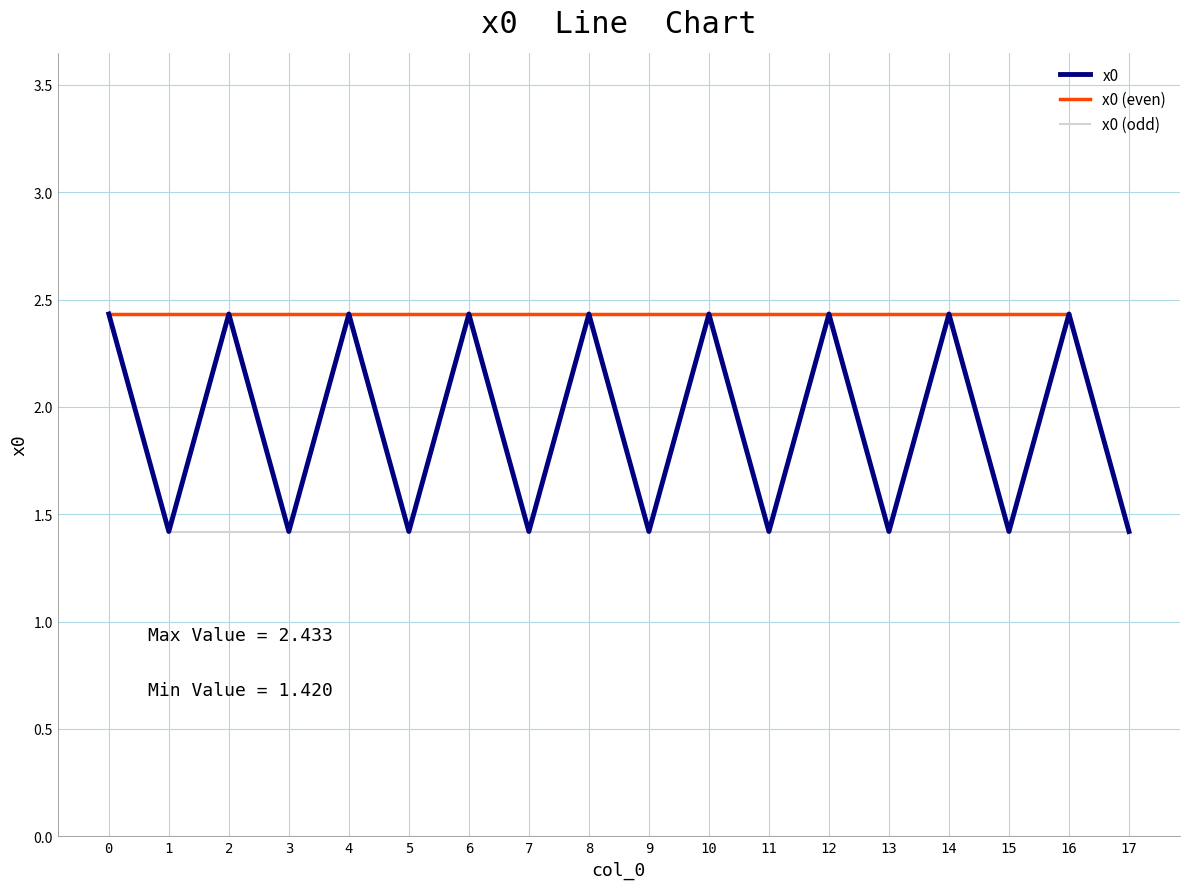

What is the maximum value for x0?

2.4